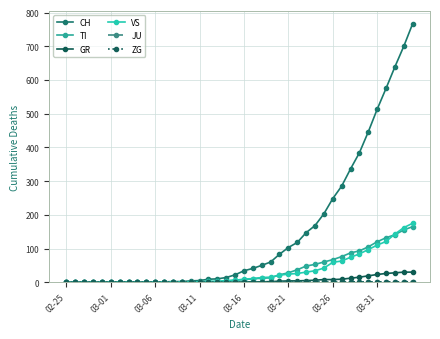

Which series has the largest total across all categories?

CH